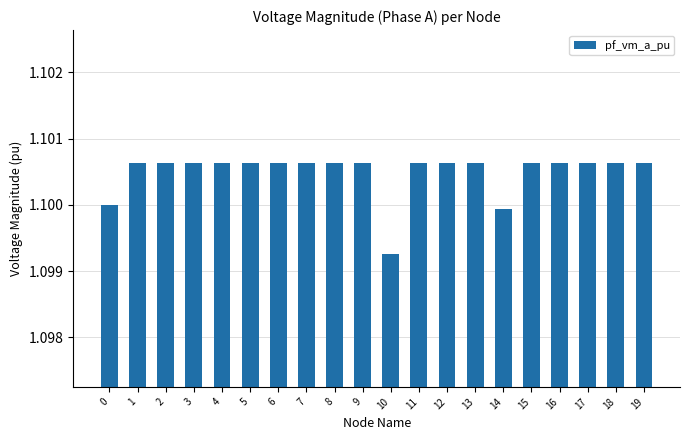

What is the sum of the values at 10 and 11?

2.2